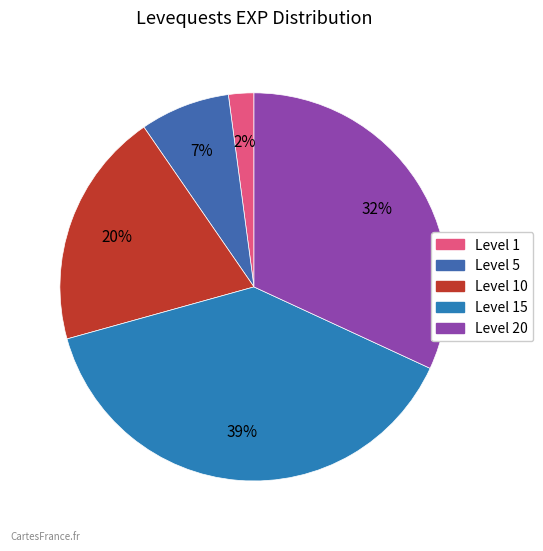

To the nearest percent, what is the average slice percentage?

20%